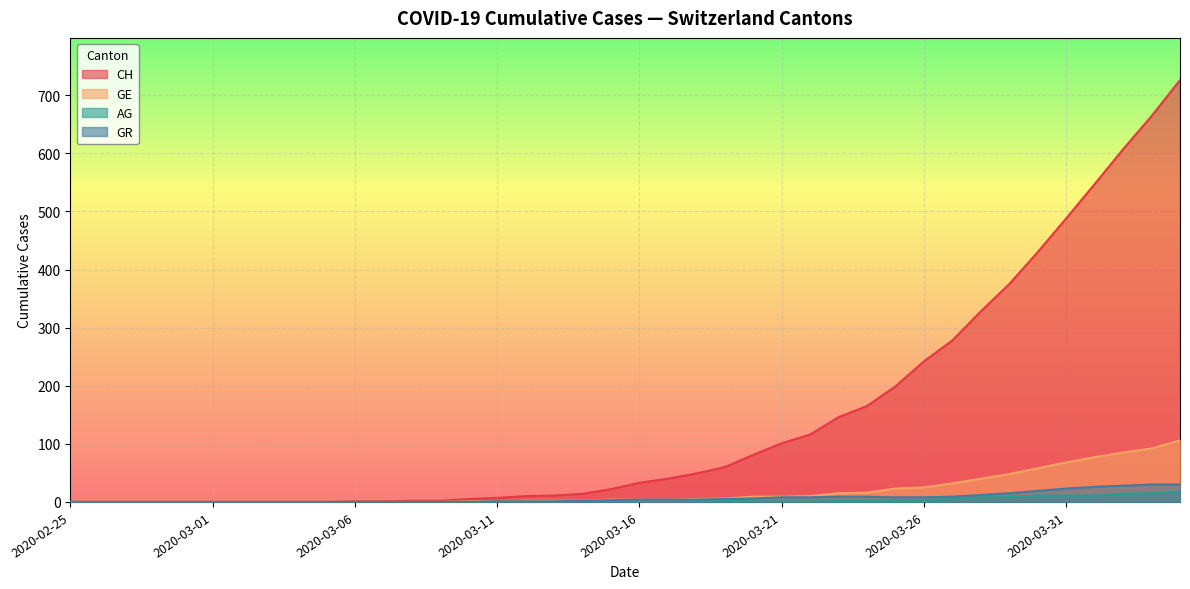

List the series in order of their peak value, lowest first.

AG, GR, GE, CH